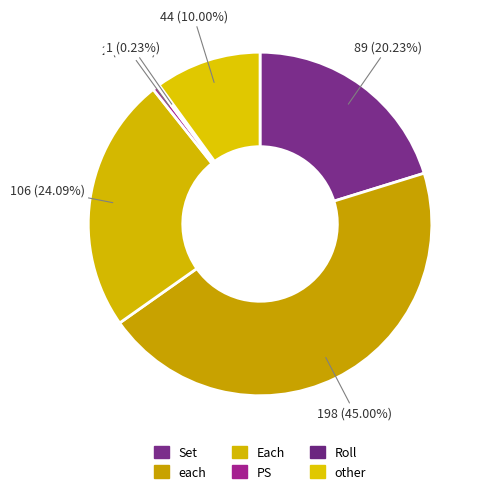

Between Roll and other, which is larger?

other